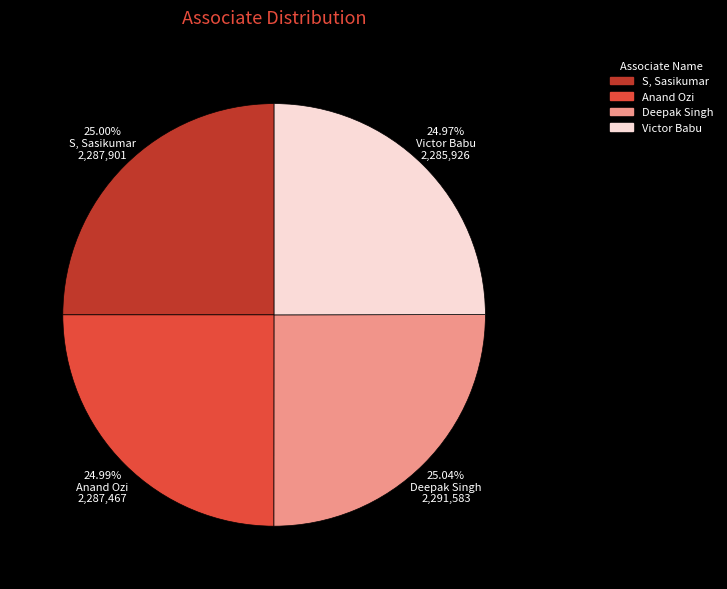

What percentage is the S, Sasikumar slice, to the nearest percent?

25%